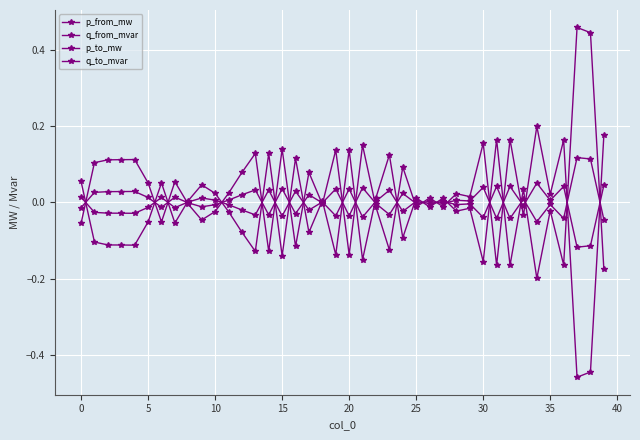

In p_to_mw, how many points are higher than both neighbors (excluding endpoints)?

14